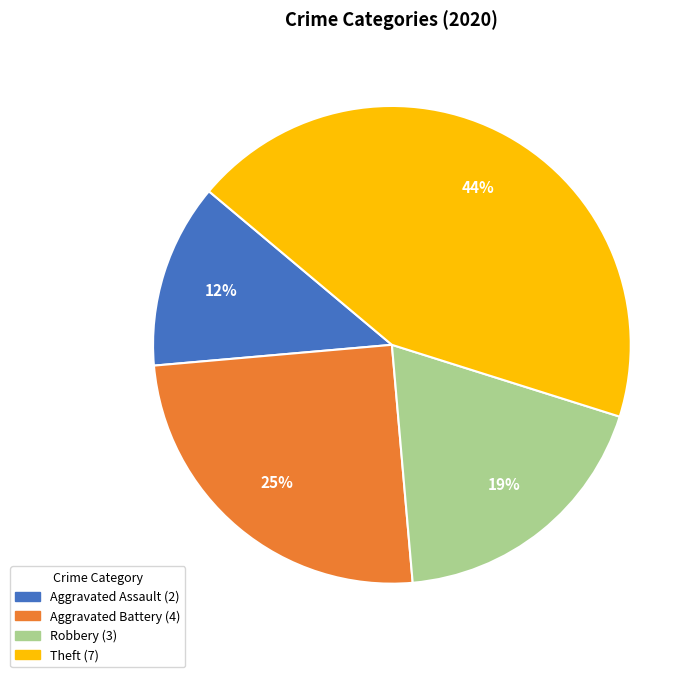

To the nearest percent, what is the combined percentage of Aggravated Assault and Theft?

56%